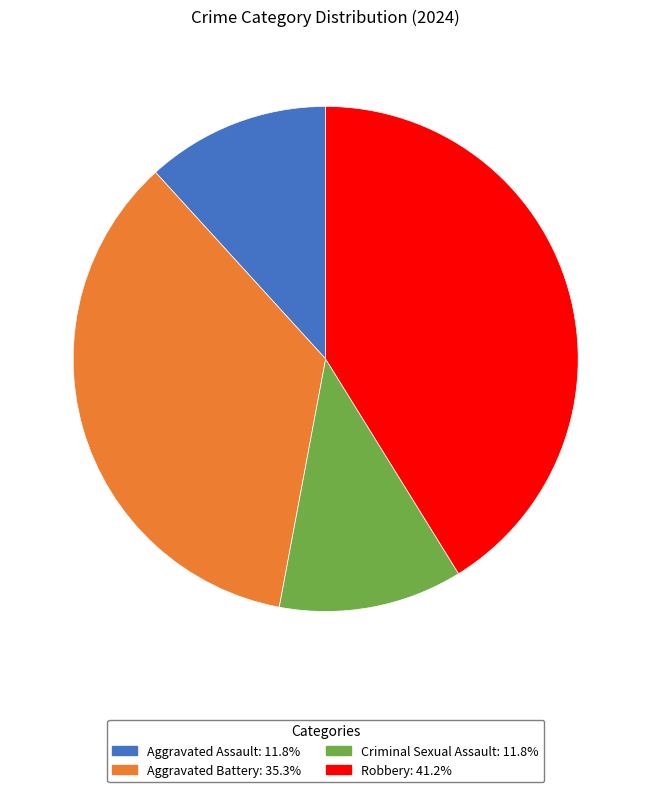

Is the sum of Aggravated Battery and Aggravated Assault greater than half?

No